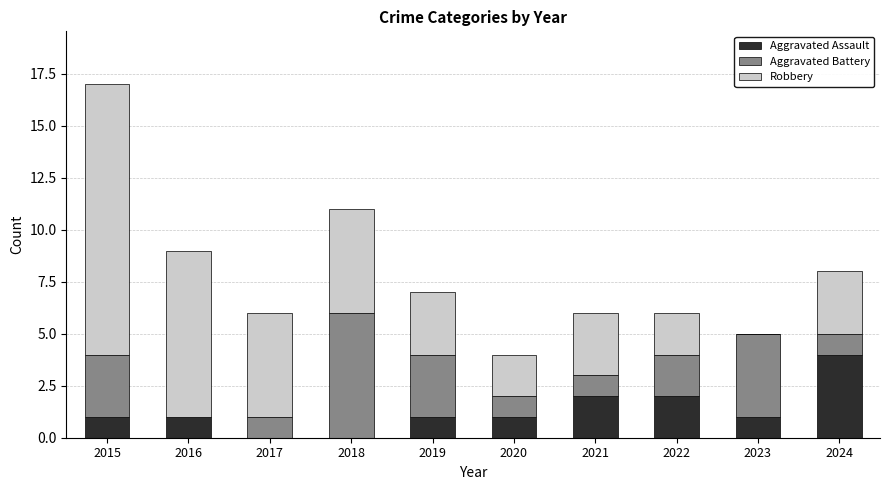

At which category is the sum across all series the highest?

2015